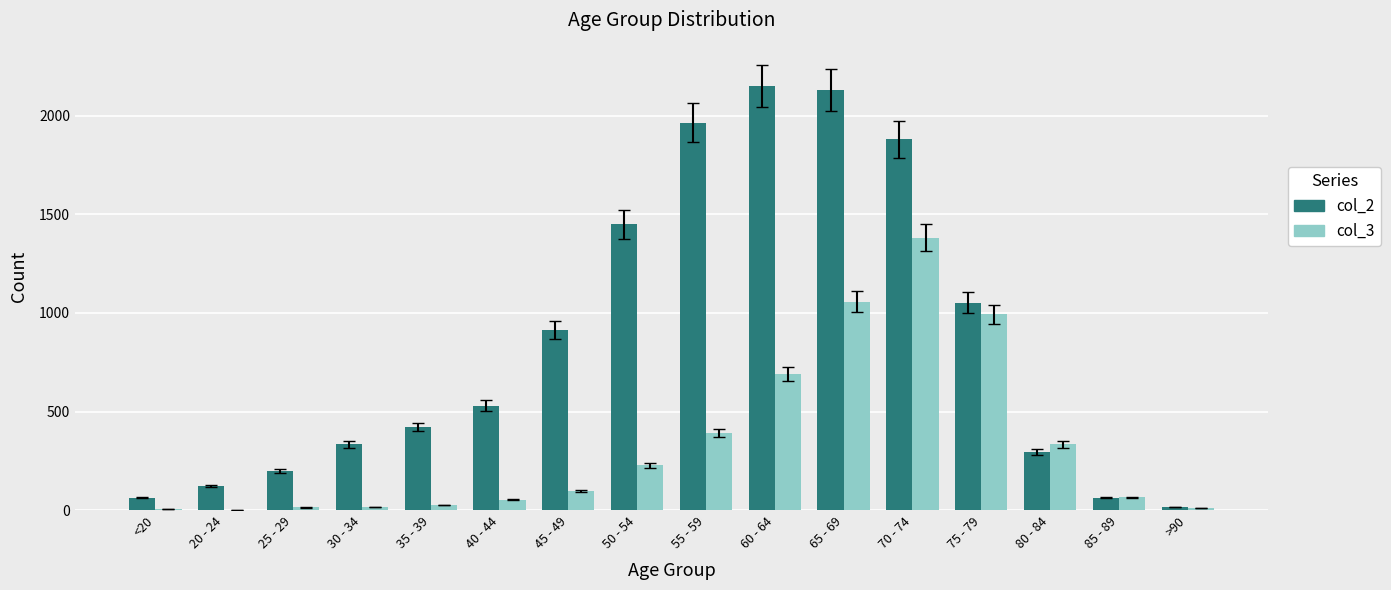

The value of col_3 at 45 - 49 is 97. True or false?

True